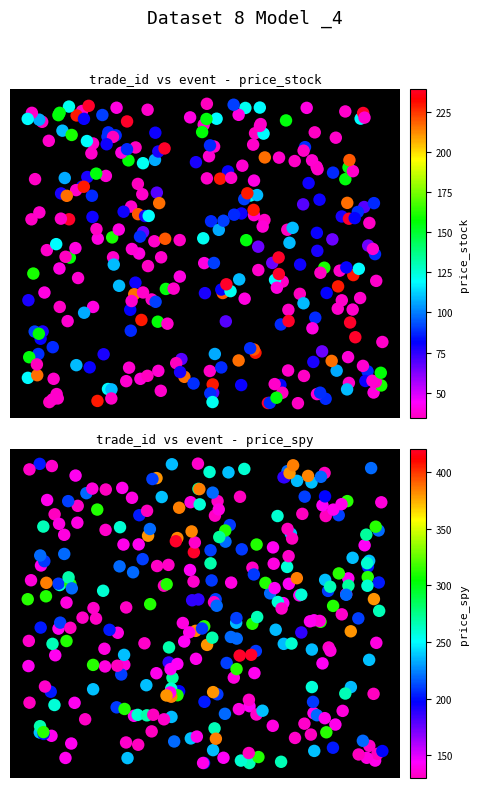

The 5 series shows 65.8 at 2. True or false?

True